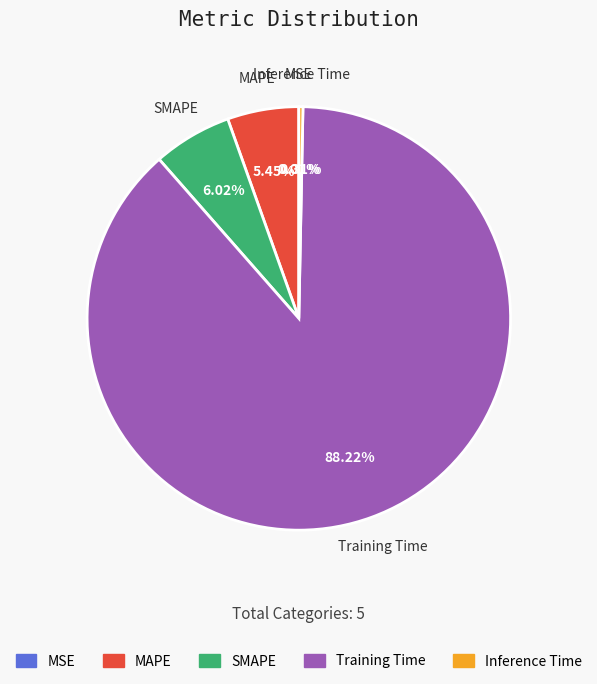

Which has a higher value, MAPE or Inference Time?

MAPE